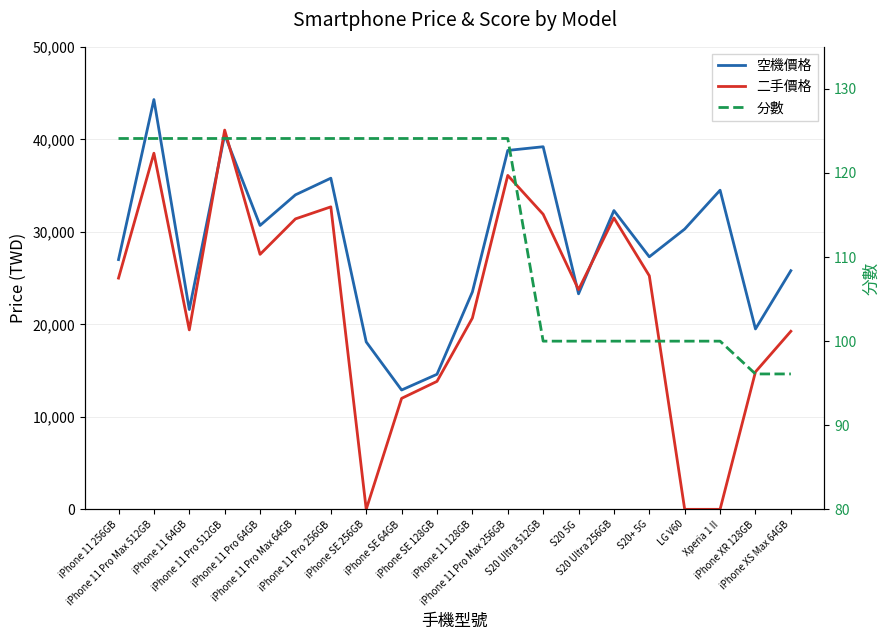

The 分數 series shows 124.1 at iPhone SE 128GB. True or false?

True